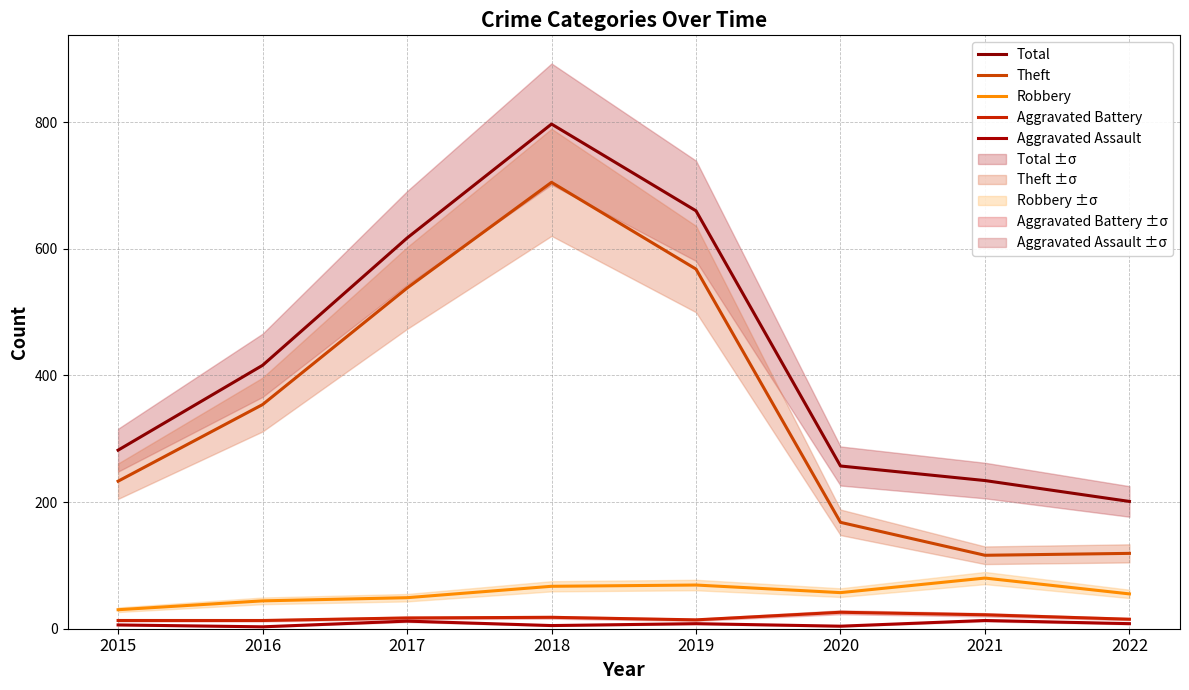

At which category is the sum across all series the highest?

2018